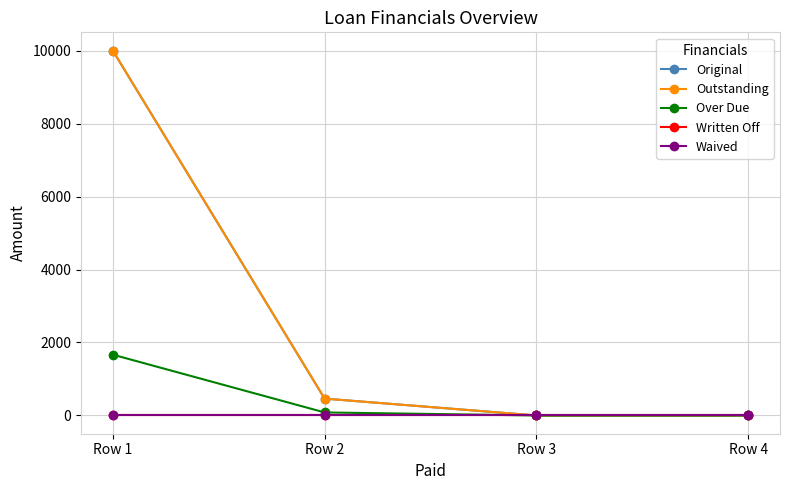

How many lines are shown in the chart?

5